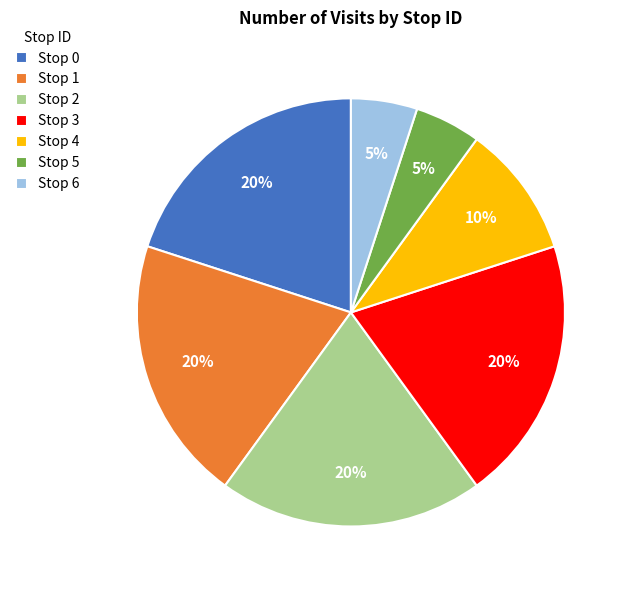

Combined, do Stop 6 and Stop 4 account for over 50%?

No